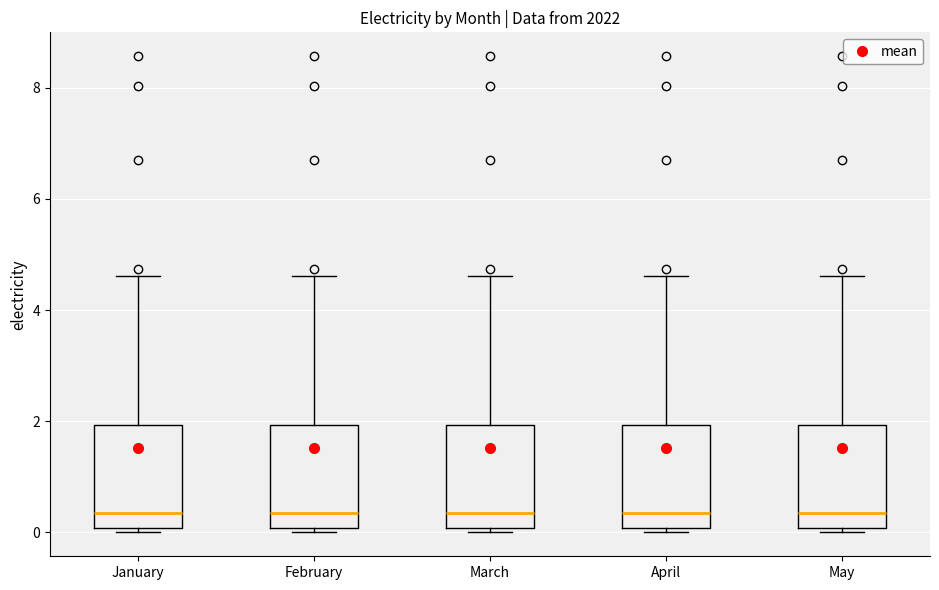

Where is the lower edge of the box for March on the y-axis? The values are not printed on the chart, so give them approximately, as read against the axis.

0.0